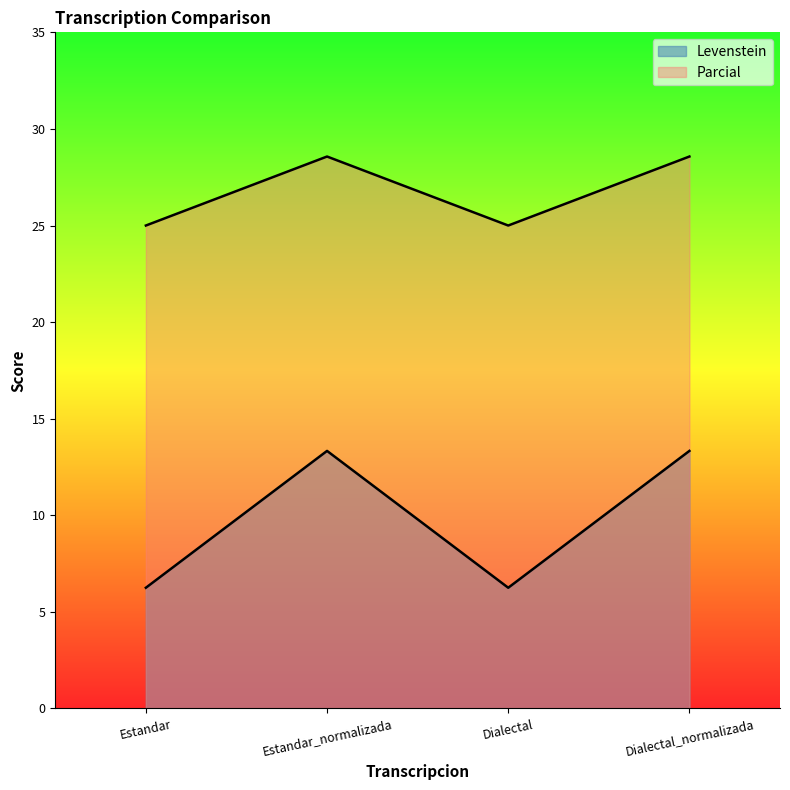

What position from the left is Estandar?

1